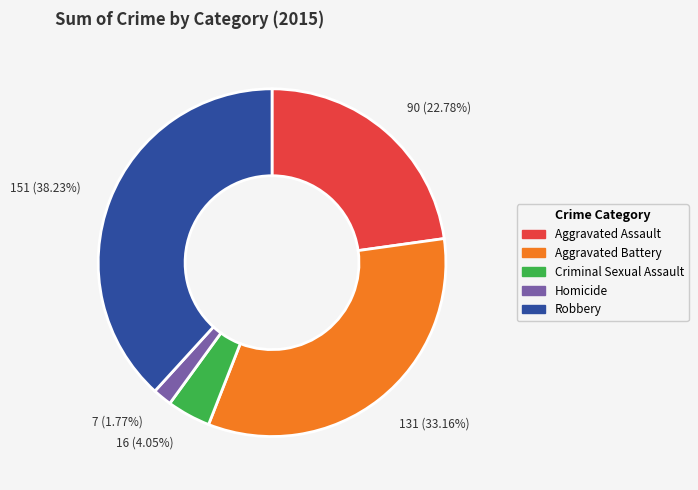

To the nearest percent, what percentage of the pie is Criminal Sexual Assault?

4%